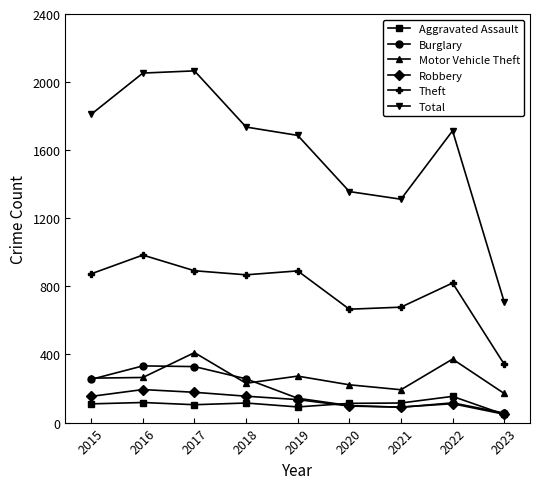

What are all the series names shown in the legend?

Aggravated Assault, Burglary, Motor Vehicle Theft, Robbery, Theft, Total